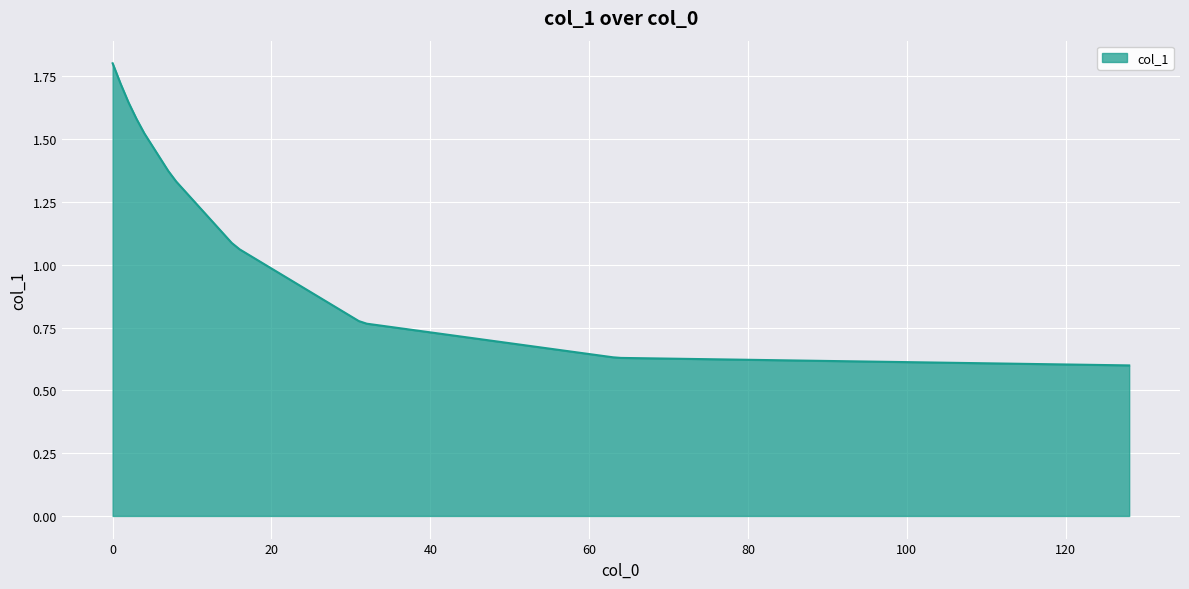

What is the maximum value shown in the chart?

1.8